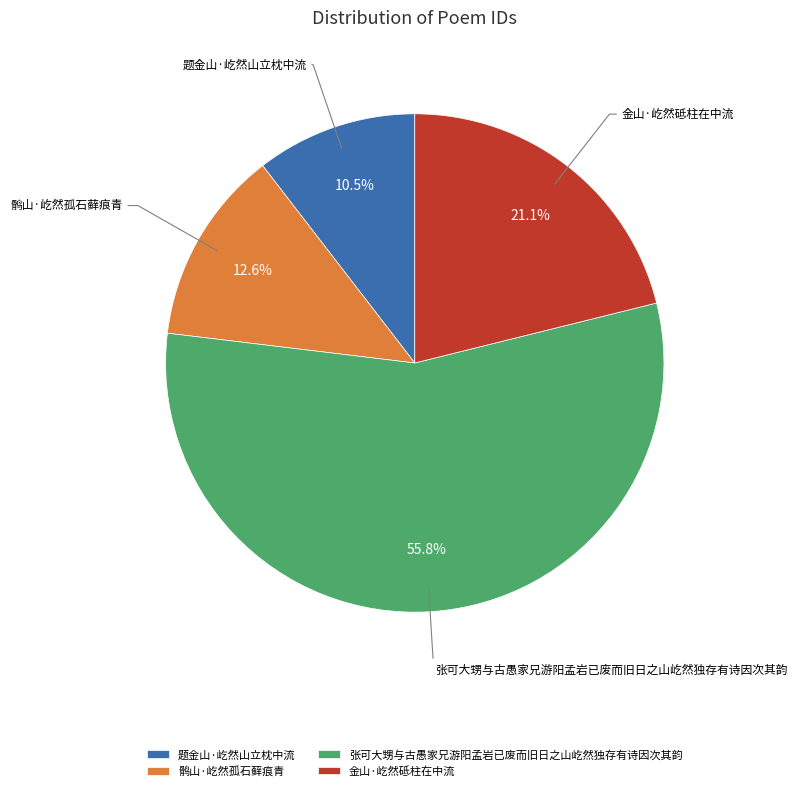

True or false: 张可大甥与古愚家兄游阳孟岩已废而旧日之山屹然独存有诗因次其韵 accounts for 56% of the total.

True